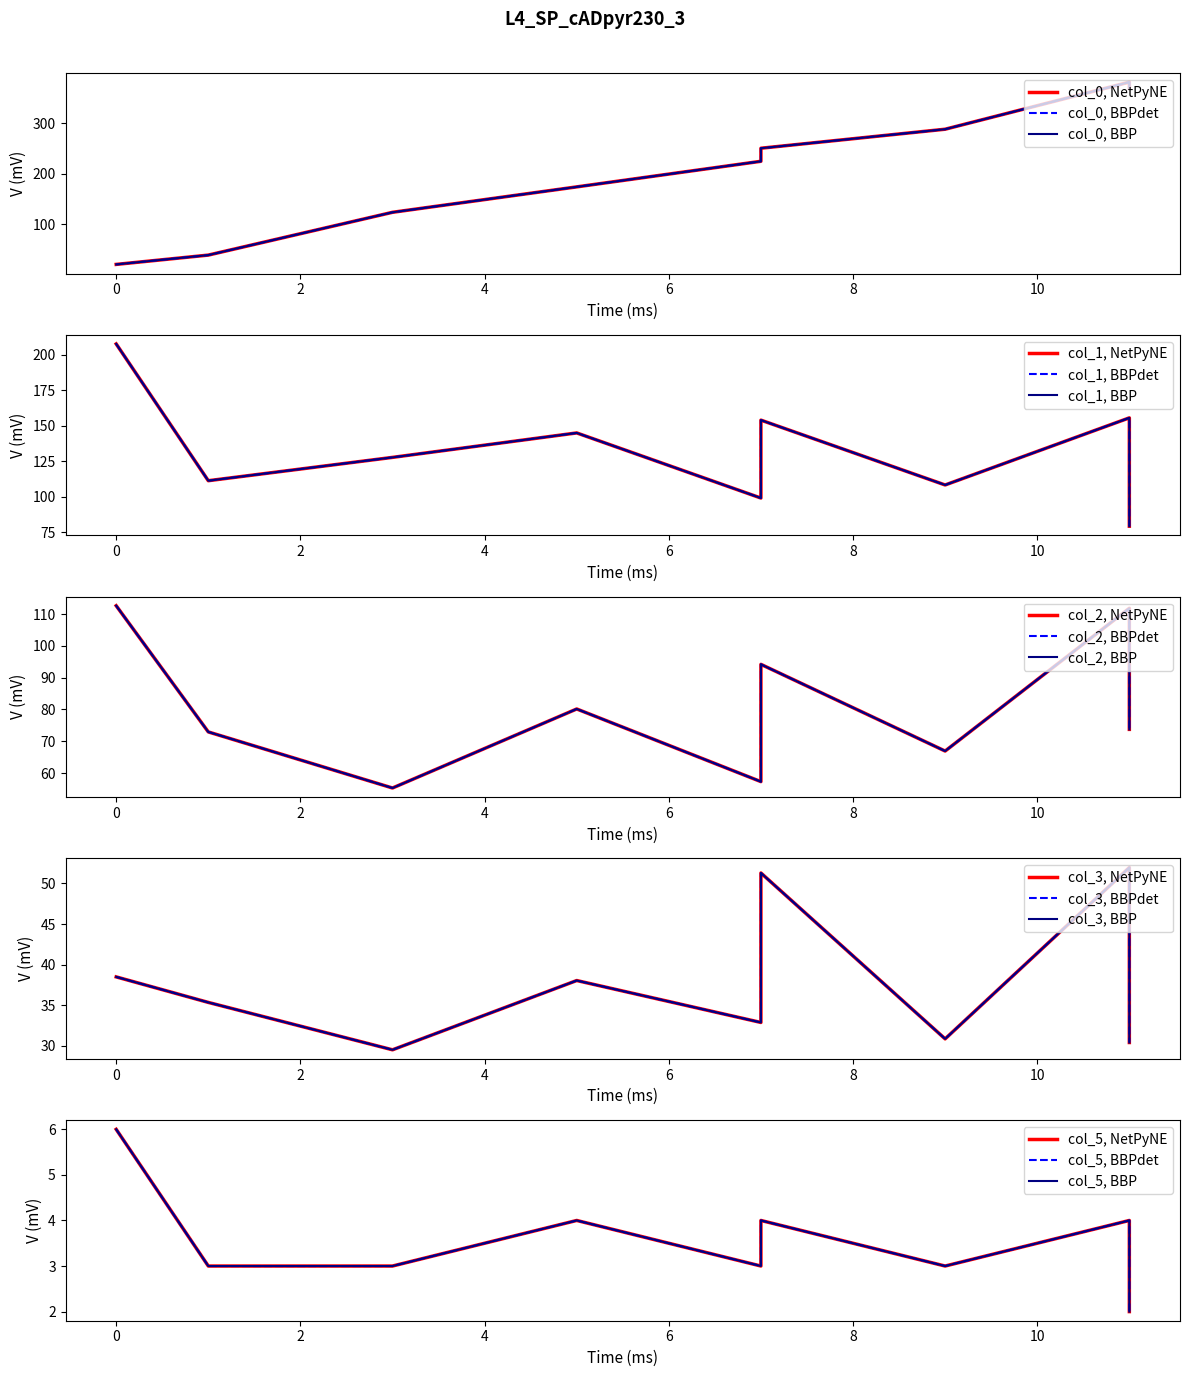

The value of col_0 at 2 is 31.5. True or false?

False